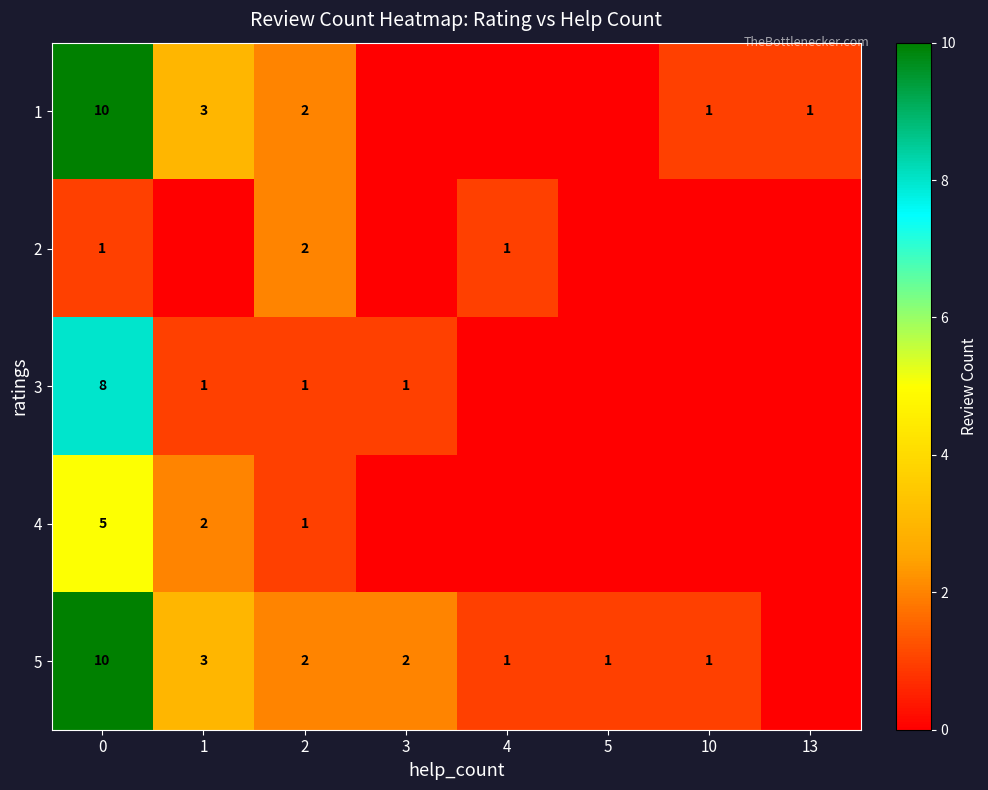

Is it true that 4 equals 8 at 0?

False